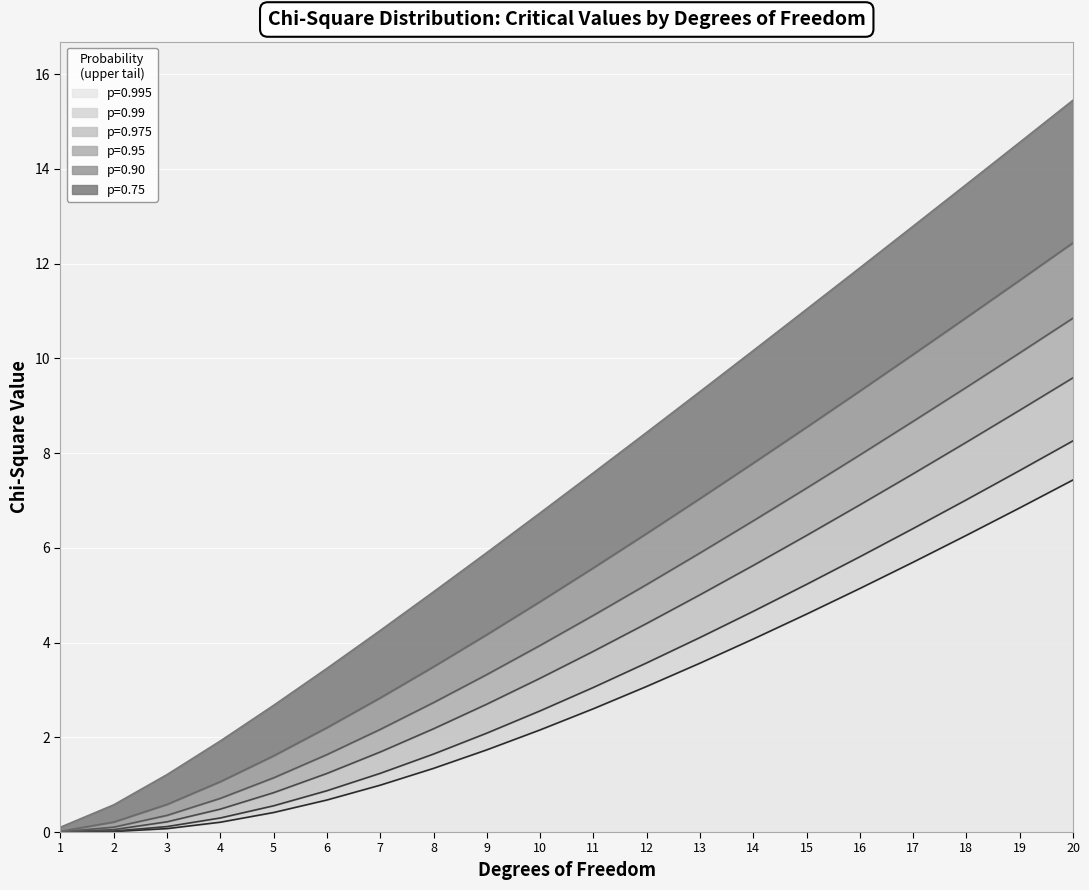

True or false: p=0.975 has more than 1 points higher than both neighbors.

False